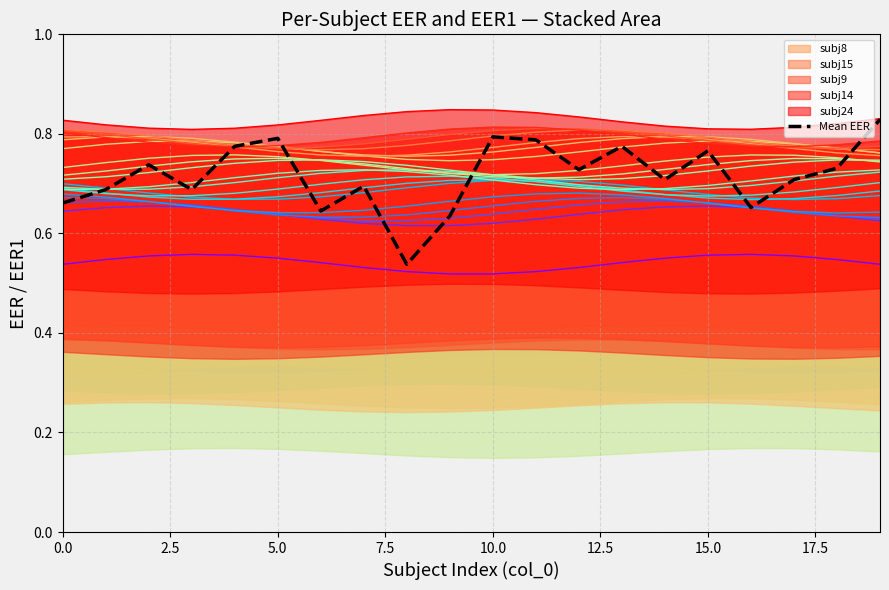

What is the change in value from 0.0 to 15?

+0.1